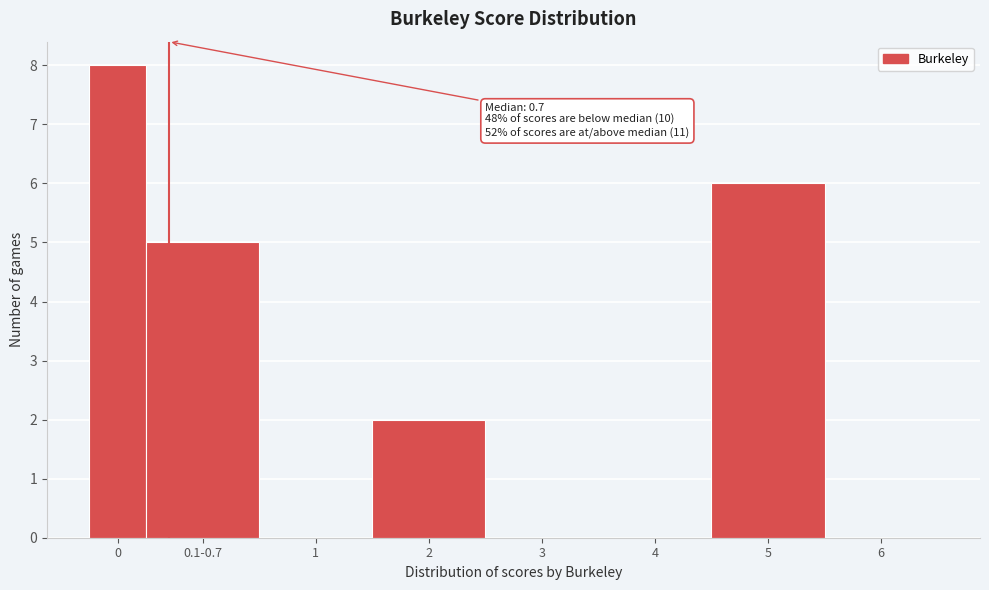

Reading right to left, what are all the values shown in this chart?

6=0	5=6	4=0	3=0	2=2	1=0	0.1-0.7=5	0=8